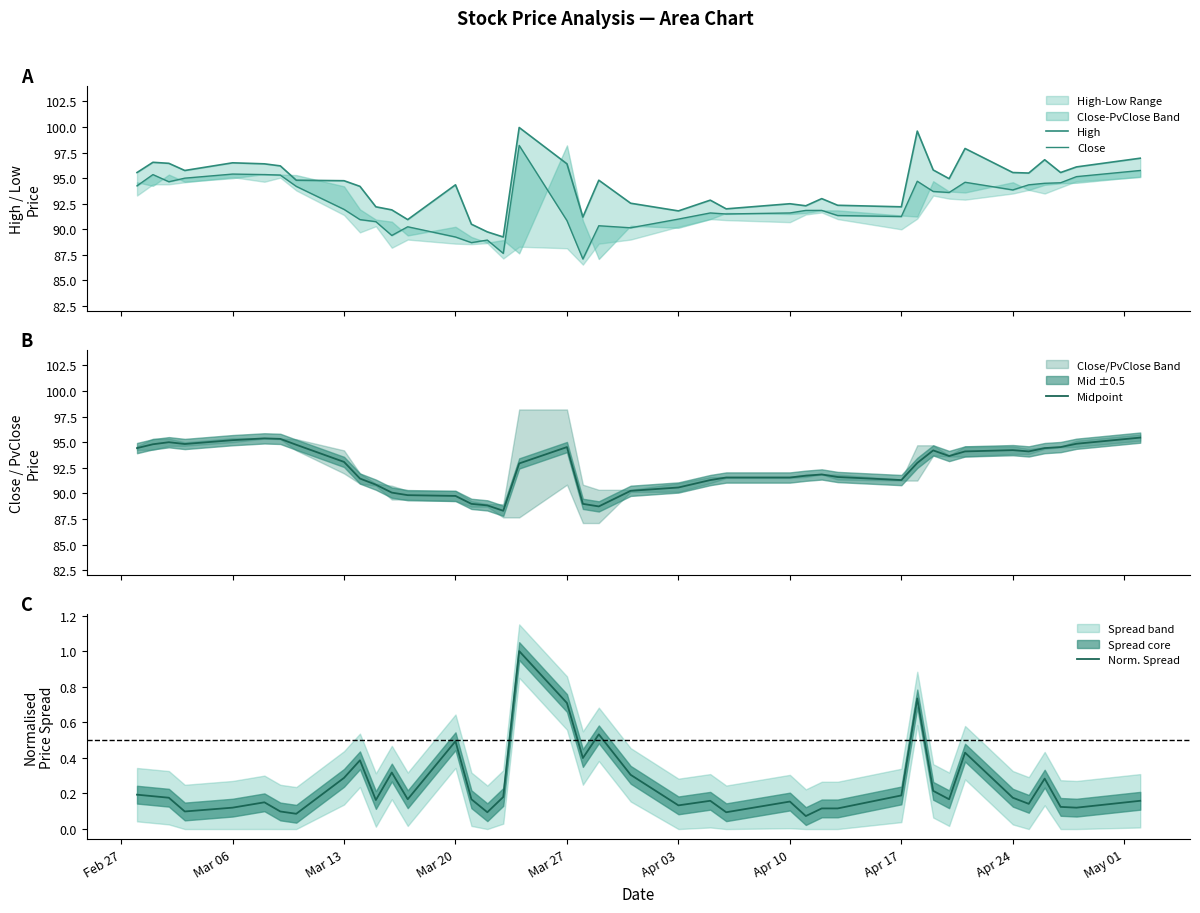

What is the highest value of the Midpoint series?

95.5